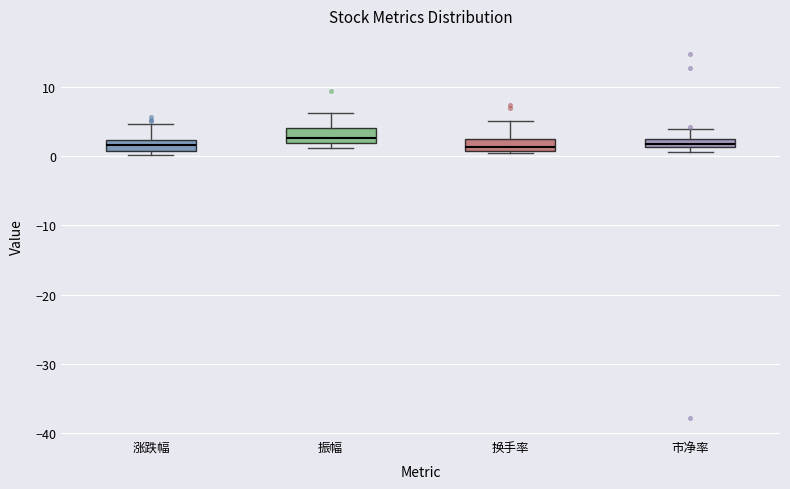

Where is the upper edge of the box for 振幅 on the y-axis? The values are not printed on the chart, so give them approximately, as read against the axis.

4